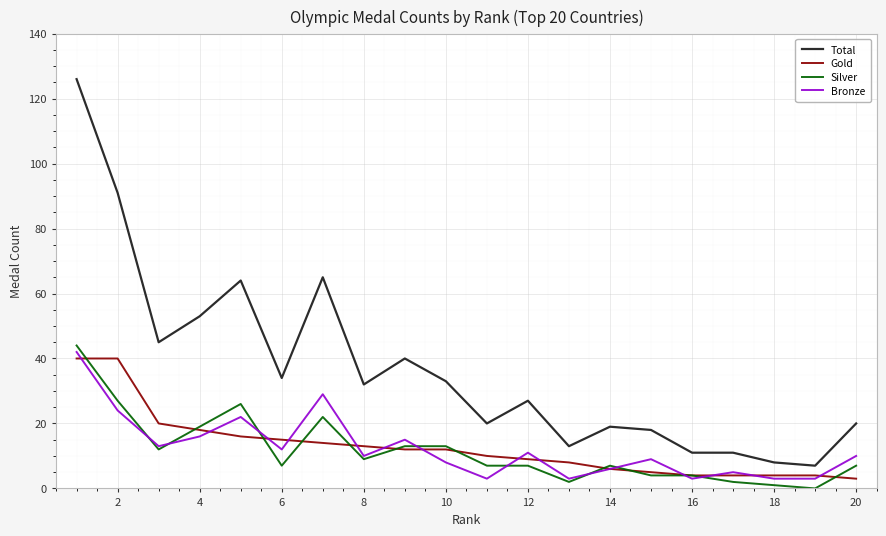

Which series has the largest total across all categories?

Total